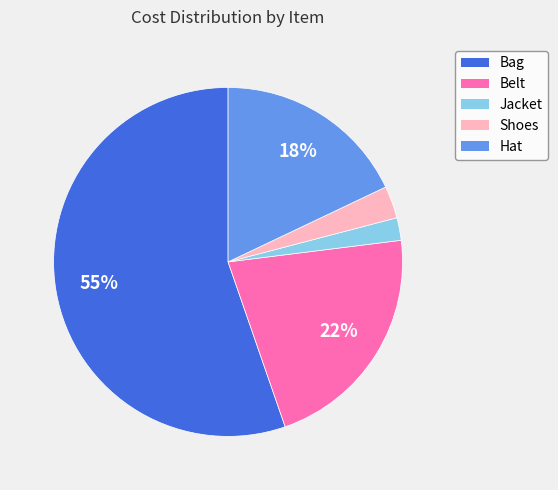

Approximately how many times larger is the value at Hat compared to Shoes?

6.0